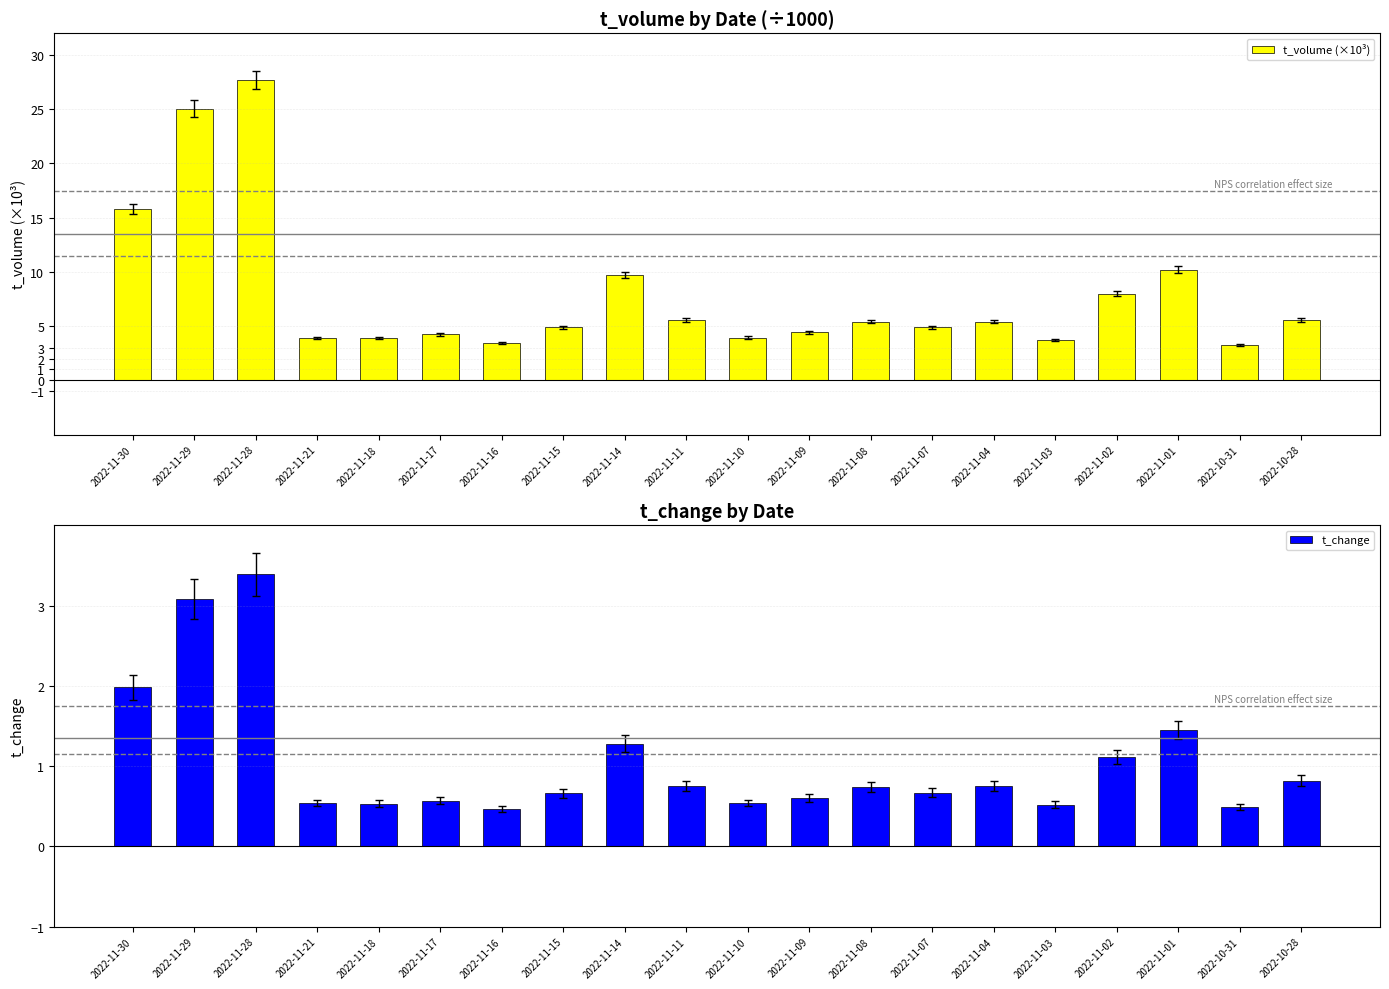

Rank the categories by t_volume (×10³) value from highest to lowest.

2022-11-28, 2022-11-29, 2022-11-30, 2022-11-01, 2022-11-14, 2022-11-02, 2022-11-11, 2022-10-28, 2022-11-08, 2022-11-04, 2022-11-07, 2022-11-15, 2022-11-09, 2022-11-17, 2022-11-10, 2022-11-21, 2022-11-18, 2022-11-03, 2022-11-16, 2022-10-31